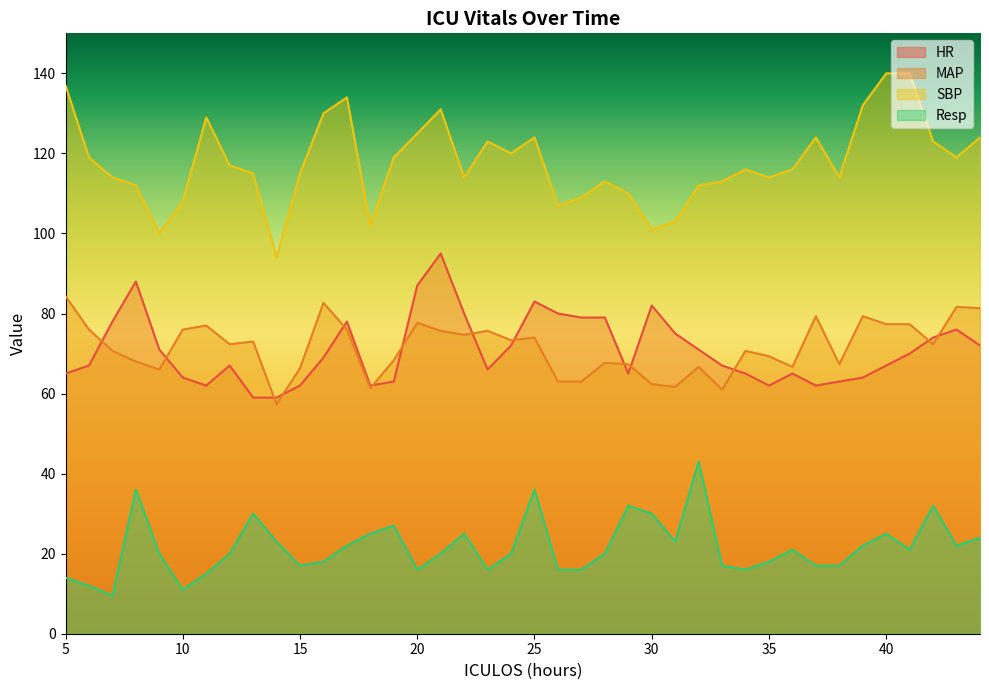

Is the value of MAP at 23 greater than the value of HR at 44?

Yes